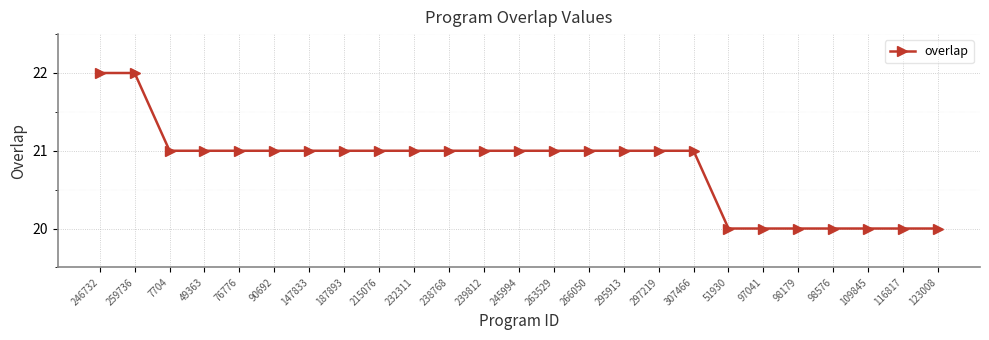

What is the label of the 11th point from the right?

266050